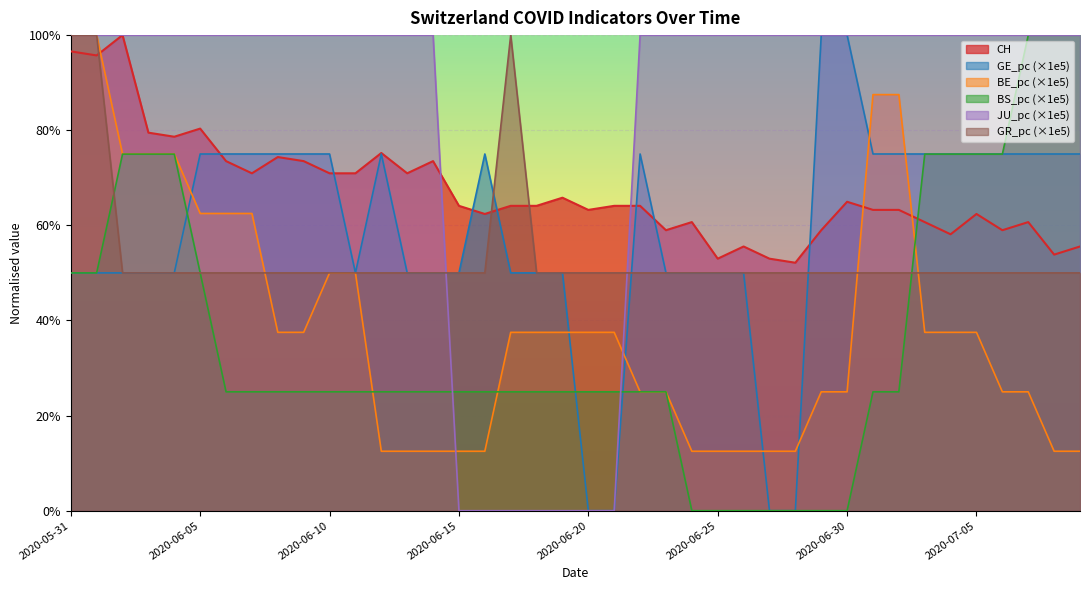

Reading left to right, extract all data points from this chart.

CH: 1.0	1.0	1.0	0.8	0.8	0.8	0.7	0.7	0.7	0.7	0.7	0.7	0.8	0.7	0.7	0.6	0.6	0.6	0.6	0.7	0.6	0.6	0.6	0.6	0.6	0.5	0.6	0.5	0.5	0.6	0.6	0.6	0.6	0.6	0.6	0.6	0.6	0.6	0.5	0.6
GE_pc: 0.5	0.5	0.5	0.5	0.5	0.8	0.8	0.8	0.8	0.8	0.8	0.5	0.8	0.5	0.5	0.5	0.8	0.5	0.5	0.5	0.0	0.0	0.8	0.5	0.5	0.5	0.5	0.0	0.0	1.0	1.0	0.8	0.8	0.8	0.8	0.8	0.8	0.8	0.8	0.8
BE_pc: 1.0	1.0	0.7	0.7	0.7	0.6	0.6	0.6	0.4	0.4	0.5	0.5	0.1	0.1	0.1	0.1	0.1	0.4	0.4	0.4	0.4	0.4	0.2	0.2	0.1	0.1	0.1	0.1	0.1	0.2	0.2	0.9	0.9	0.4	0.4	0.4	0.2	0.2	0.1	0.1
BS_pc: 0.5	0.5	0.7	0.7	0.7	0.5	0.2	0.2	0.2	0.2	0.2	0.2	0.2	0.2	0.2	0.2	0.2	0.2	0.2	0.2	0.2	0.2	0.2	0.2	0.0	0.0	0.0	0.0	0.0	0.0	0.0	0.2	0.2	0.7	0.7	0.7	0.7	1.0	1.0	1.0
JU_pc: 1.0	1.0	1.0	1.0	1.0	1.0	1.0	1.0	1.0	1.0	1.0	1.0	1.0	1.0	1.0	0.0	0.0	0.0	0.0	0.0	0.0	0.0	1.0	1.0	1.0	1.0	1.0	1.0	1.0	1.0	1.0	1.0	1.0	1.0	1.0	1.0	1.0	1.0	1.0	1.0
GR_pc: 1.0	1.0	0.5	0.5	0.5	0.5	0.5	0.5	0.5	0.5	0.5	0.5	0.5	0.5	0.5	0.5	0.5	1.0	0.5	0.5	0.5	0.5	0.5	0.5	0.5	0.5	0.5	0.5	0.5	0.5	0.5	0.5	0.5	0.5	0.5	0.5	0.5	0.5	0.5	0.5